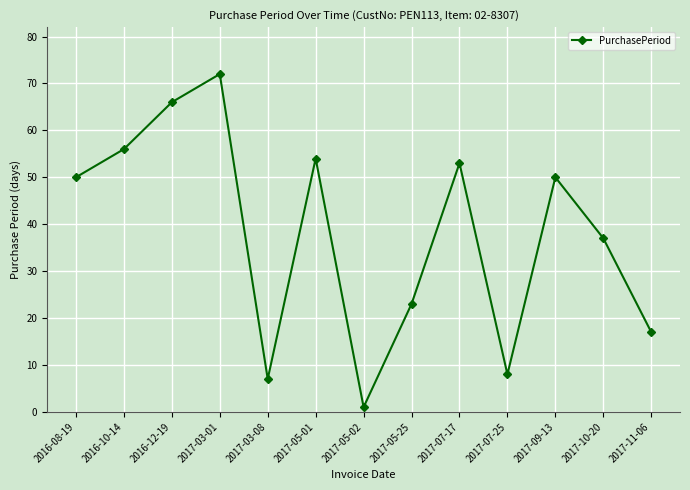

Between 2017-03-08 and 2017-11-06, which is larger?

2017-11-06